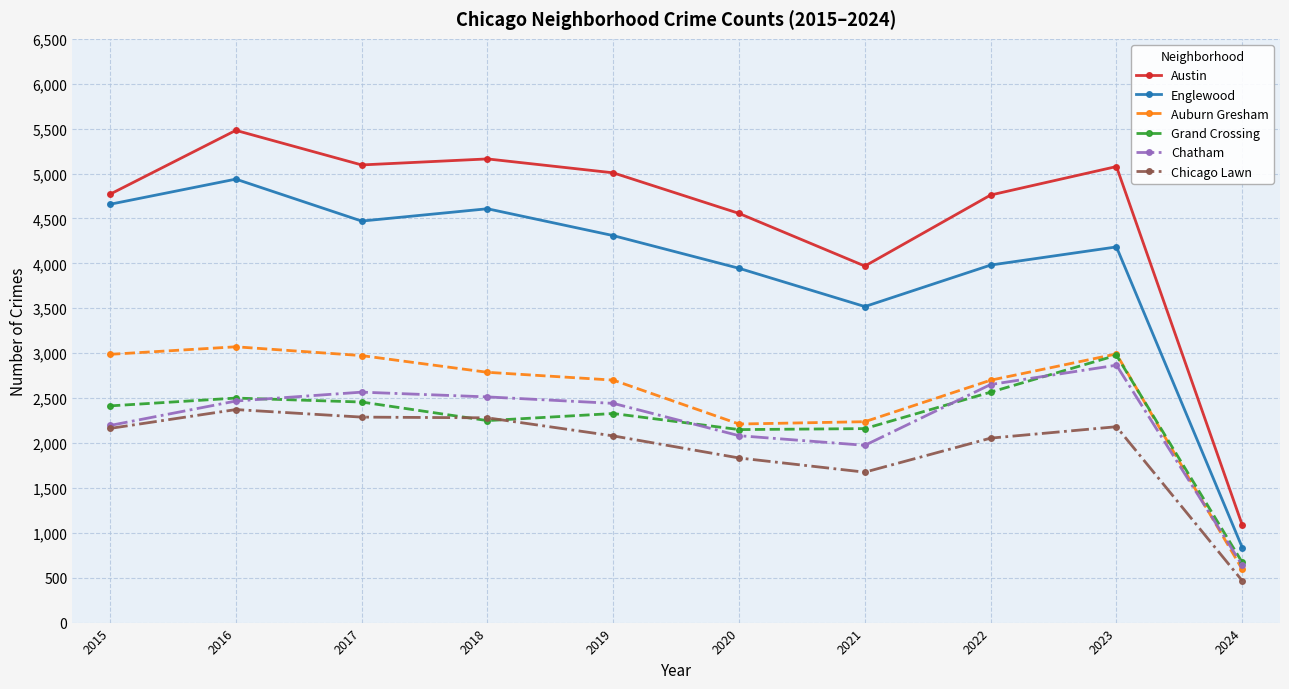

What is the value of the Chicago Lawn point at the 3rd from the left?

2288